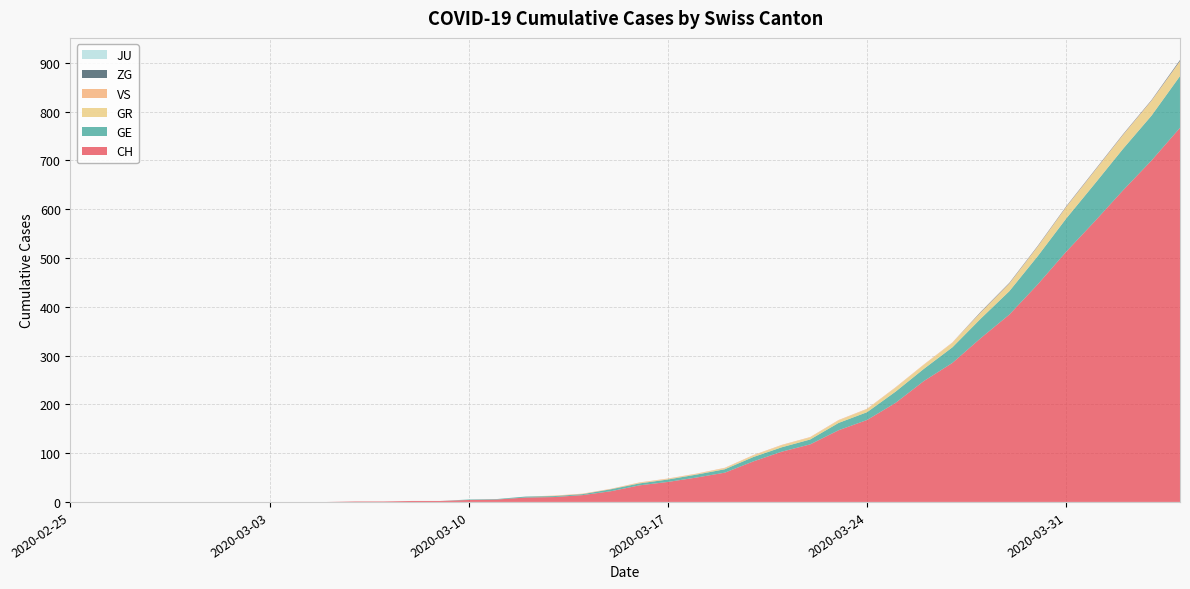

Reading left to right, transcribe all the data shown in this chart.

CH: 2020-02-25=0	2020-02-26=0	2020-02-27=0	2020-02-28=0	2020-02-29=0	2020-03-01=0	2020-03-02=0	2020-03-03=0	2020-03-04=0	2020-03-05=0	2020-03-06=1	2020-03-07=1	2020-03-08=2	2020-03-09=2	2020-03-10=4	2020-03-11=5	2020-03-12=9	2020-03-13=10	2020-03-14=14	2020-03-15=22	2020-03-16=34	2020-03-17=41	2020-03-18=50	2020-03-19=60	2020-03-20=83	2020-03-21=103	2020-03-22=118	2020-03-23=147	2020-03-24=168	2020-03-25=203	2020-03-26=248	2020-03-27=285	2020-03-28=336	2020-03-29=384	2020-03-30=446	2020-03-31=513	2020-04-01=575	2020-04-02=639	2020-04-03=700	2020-04-04=767
GE: 2020-02-25=0	2020-02-26=0	2020-02-27=0	2020-02-28=0	2020-02-29=0	2020-03-01=0	2020-03-02=0	2020-03-03=0	2020-03-04=0	2020-03-05=0	2020-03-06=0	2020-03-07=0	2020-03-08=0	2020-03-09=0	2020-03-10=1	2020-03-11=1	2020-03-12=2	2020-03-13=2	2020-03-14=2	2020-03-15=4	2020-03-16=4	2020-03-17=5	2020-03-18=6	2020-03-19=7	2020-03-20=9	2020-03-21=9	2020-03-22=10	2020-03-23=15	2020-03-24=16	2020-03-25=23	2020-03-26=25	2020-03-27=32	2020-03-28=40	2020-03-29=48	2020-03-30=58	2020-03-31=68	2020-04-01=77	2020-04-02=85	2020-04-03=92	2020-04-04=106
GR: 2020-02-25=0	2020-02-26=0	2020-02-27=0	2020-02-28=0	2020-02-29=0	2020-03-01=0	2020-03-02=0	2020-03-03=0	2020-03-04=0	2020-03-05=0	2020-03-06=0	2020-03-07=0	2020-03-08=0	2020-03-09=0	2020-03-10=0	2020-03-11=0	2020-03-12=0	2020-03-13=0	2020-03-14=0	2020-03-15=0	2020-03-16=1	2020-03-17=1	2020-03-18=1	2020-03-19=2	2020-03-20=3	2020-03-21=4	2020-03-22=4	2020-03-23=5	2020-03-24=6	2020-03-25=8	2020-03-26=8	2020-03-27=9	2020-03-28=12	2020-03-29=15	2020-03-30=19	2020-03-31=23	2020-04-01=26	2020-04-02=28	2020-04-03=30	2020-04-04=30
VS: 2020-02-25=0	2020-02-26=0	2020-02-27=0	2020-02-28=0	2020-02-29=0	2020-03-01=0	2020-03-02=0	2020-03-03=0	2020-03-04=0	2020-03-05=0	2020-03-06=0	2020-03-07=0	2020-03-08=0	2020-03-09=0	2020-03-10=0	2020-03-11=0	2020-03-12=0	2020-03-13=1	2020-03-14=1	2020-03-15=1	2020-03-16=1	2020-03-17=1	2020-03-18=1	2020-03-19=1	2020-03-20=1	2020-03-21=1	2020-03-22=1	2020-03-23=1	2020-03-24=1	2020-03-25=1	2020-03-26=1	2020-03-27=1	2020-03-28=1	2020-03-29=1	2020-03-30=1	2020-03-31=1	2020-04-01=1	2020-04-02=1	2020-04-03=1	2020-04-04=1
ZG: 2020-02-25=0	2020-02-26=0	2020-02-27=0	2020-02-28=0	2020-02-29=0	2020-03-01=0	2020-03-02=0	2020-03-03=0	2020-03-04=0	2020-03-05=0	2020-03-06=0	2020-03-07=0	2020-03-08=0	2020-03-09=0	2020-03-10=0	2020-03-11=0	2020-03-12=0	2020-03-13=0	2020-03-14=0	2020-03-15=0	2020-03-16=0	2020-03-17=0	2020-03-18=0	2020-03-19=0	2020-03-20=0	2020-03-21=0	2020-03-22=0	2020-03-23=0	2020-03-24=0	2020-03-25=0	2020-03-26=0	2020-03-27=0	2020-03-28=1	2020-03-29=1	2020-03-30=1	2020-03-31=1	2020-04-01=1	2020-04-02=1	2020-04-03=1	2020-04-04=2
JU: 2020-02-25=0	2020-02-26=0	2020-02-27=0	2020-02-28=0	2020-02-29=0	2020-03-01=0	2020-03-02=0	2020-03-03=0	2020-03-04=0	2020-03-05=0	2020-03-06=0	2020-03-07=0	2020-03-08=0	2020-03-09=0	2020-03-10=0	2020-03-11=0	2020-03-12=0	2020-03-13=0	2020-03-14=0	2020-03-15=0	2020-03-16=0	2020-03-17=0	2020-03-18=0	2020-03-19=0	2020-03-20=0	2020-03-21=0	2020-03-22=0	2020-03-23=0	2020-03-24=0	2020-03-25=0	2020-03-26=0	2020-03-27=0	2020-03-28=0	2020-03-29=0	2020-03-30=0	2020-03-31=0	2020-04-01=0	2020-04-02=0	2020-04-03=0	2020-04-04=0